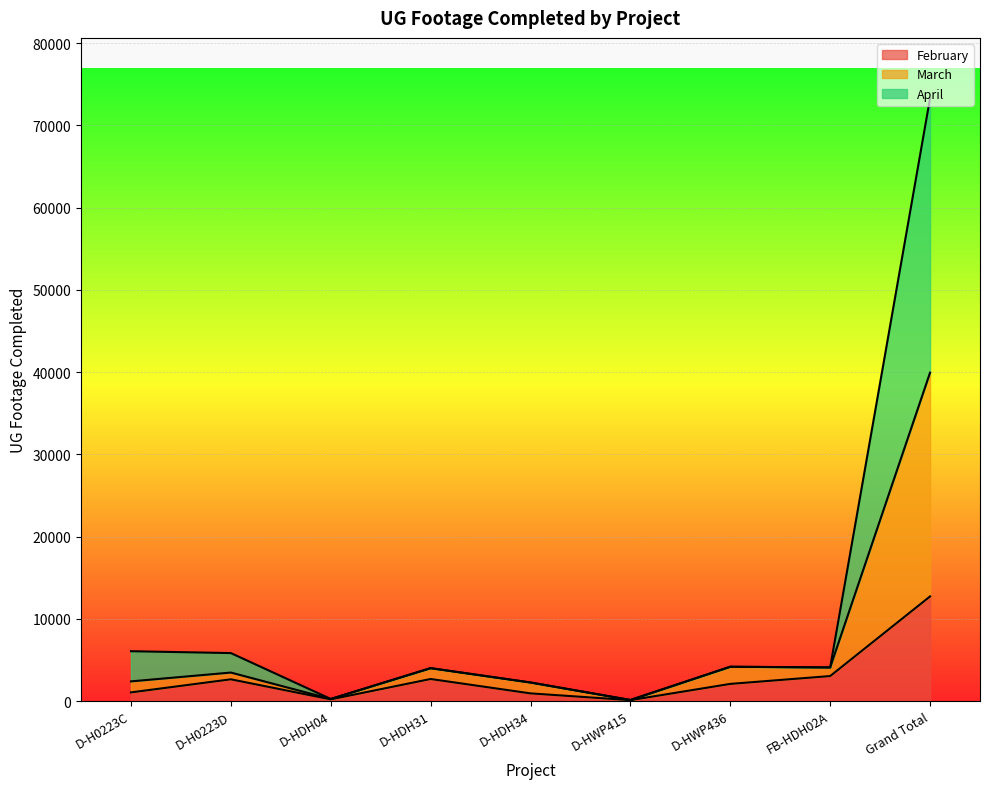

What is the total value across all series at Grand Total?

73298